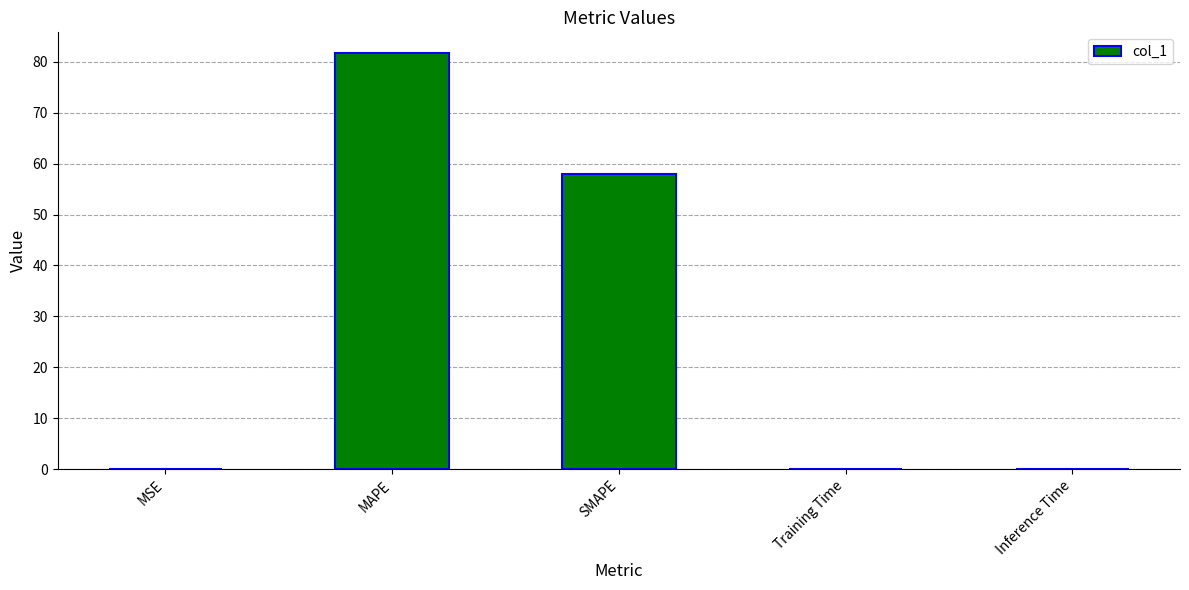

What is the sum of all values?

139.7